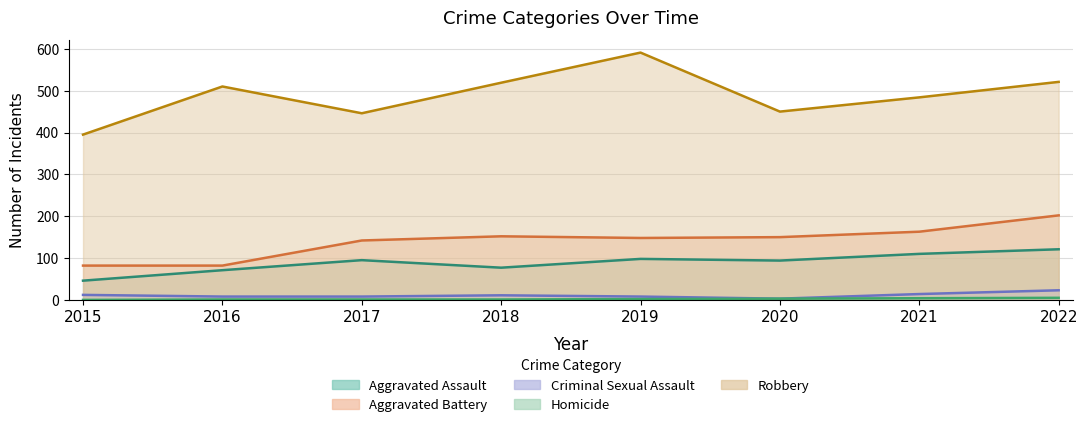

Where is Aggravated Assault nearest to the value 83?

2018